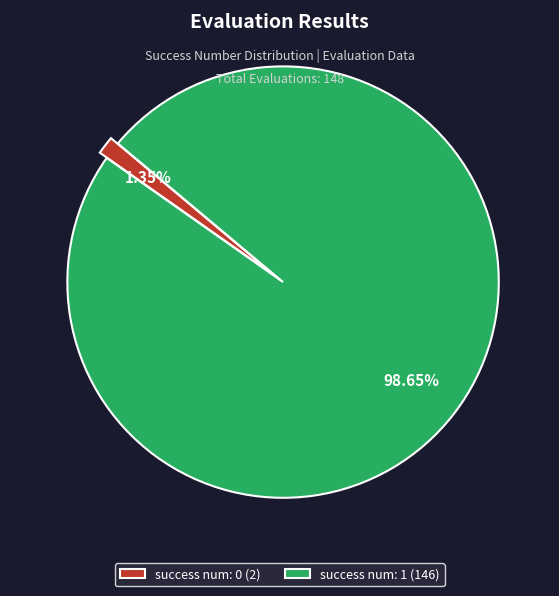

Rank the categories by value from lowest to highest.

success num: 0, success num: 1